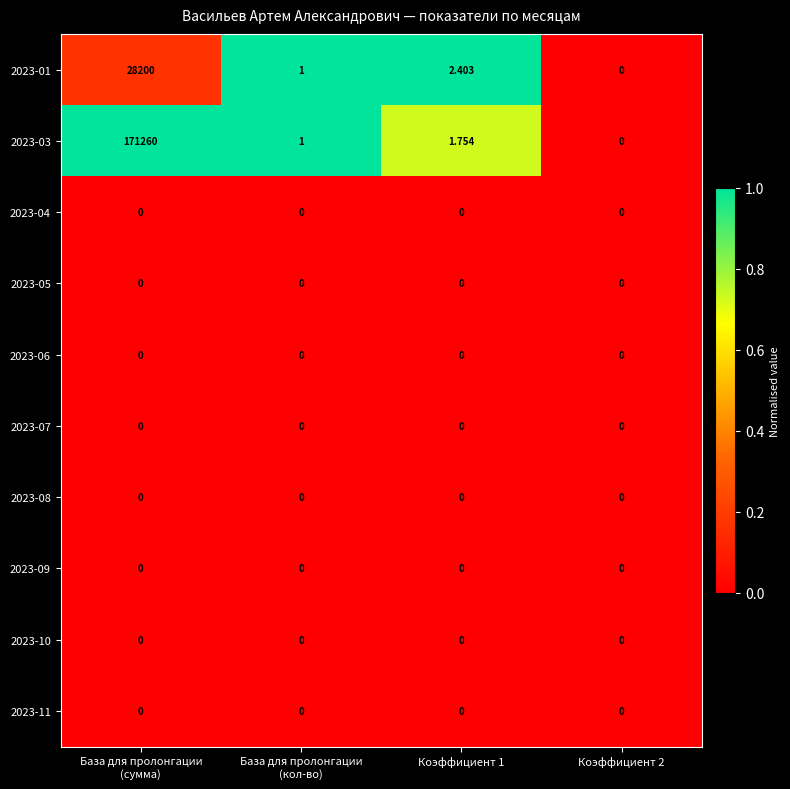

Which series has the largest range (max minus min)?

2023-03